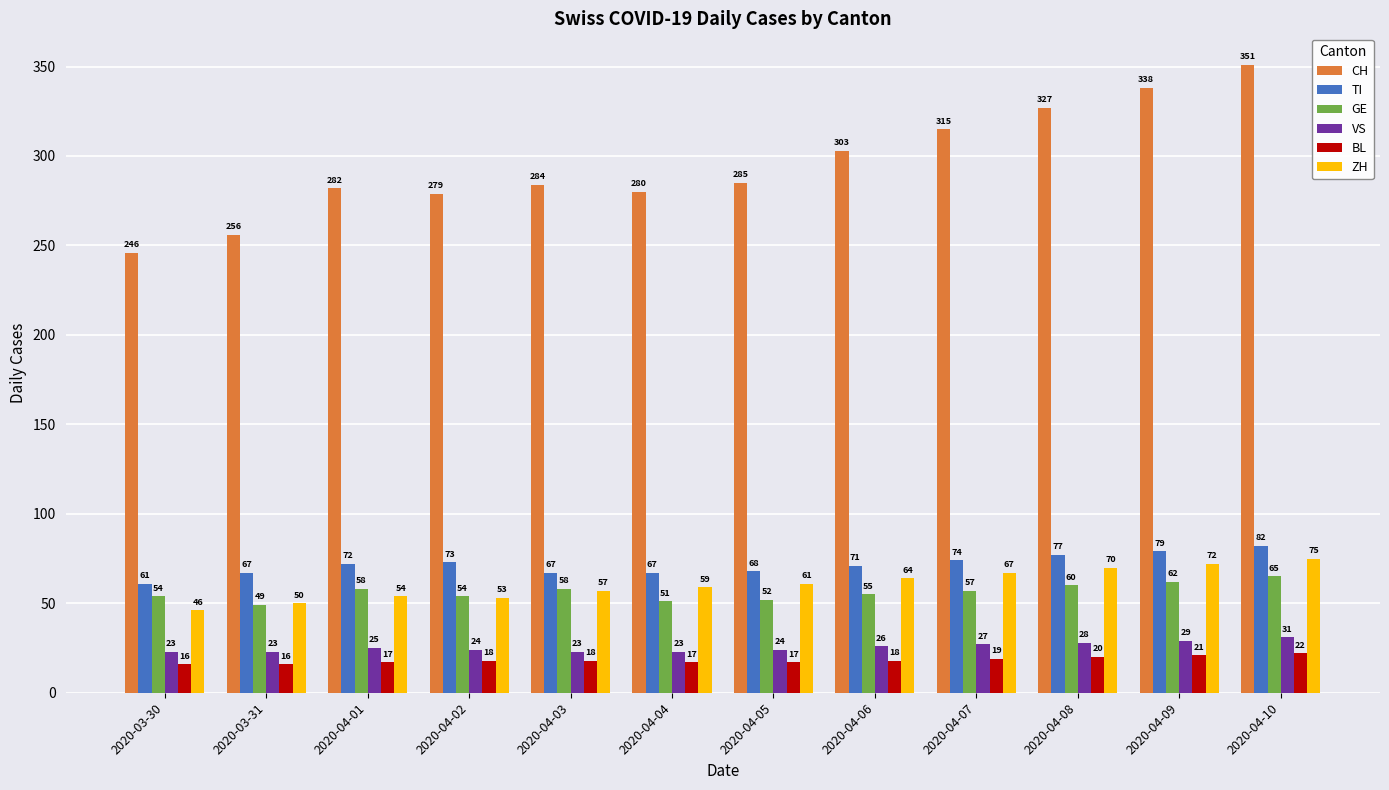

What is the maximum value for GE?

65